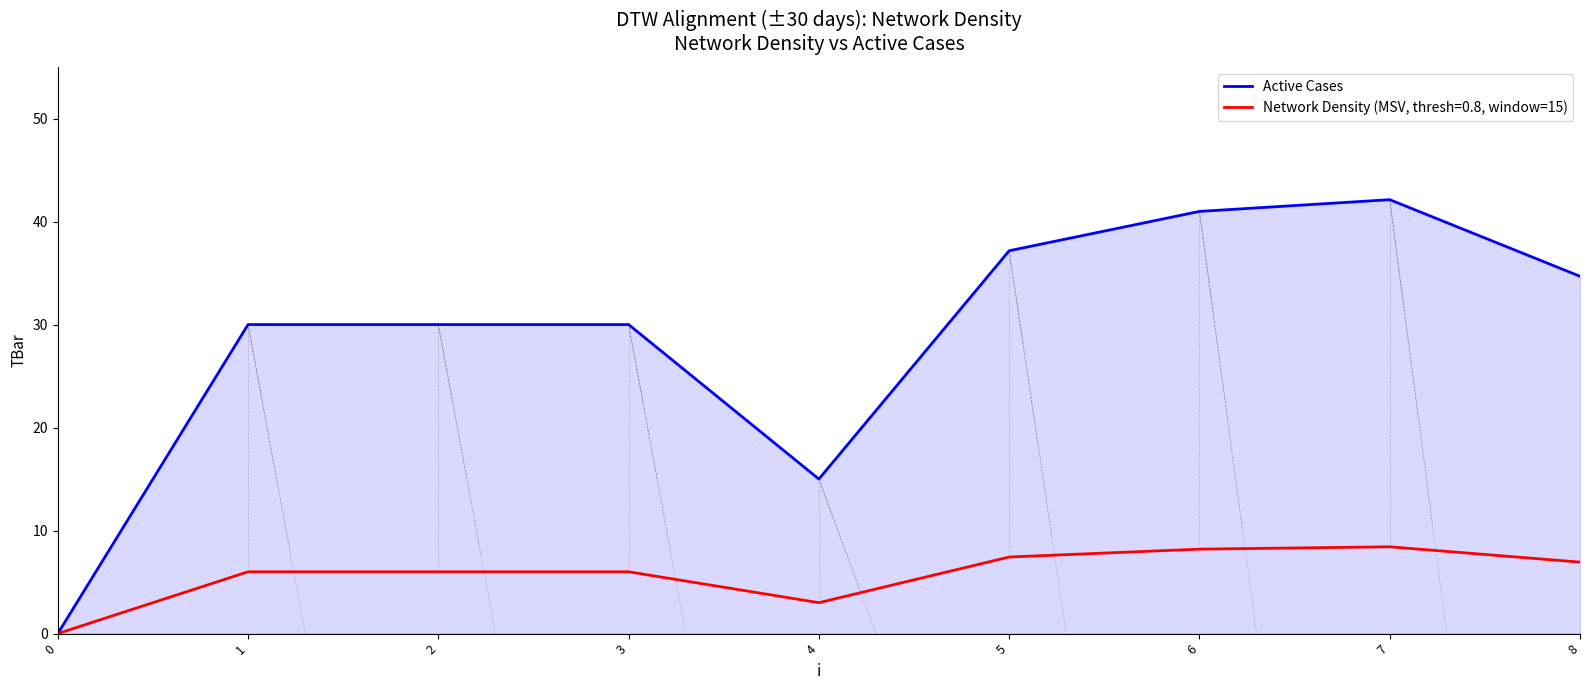

What is the greatest value displayed?

42.1